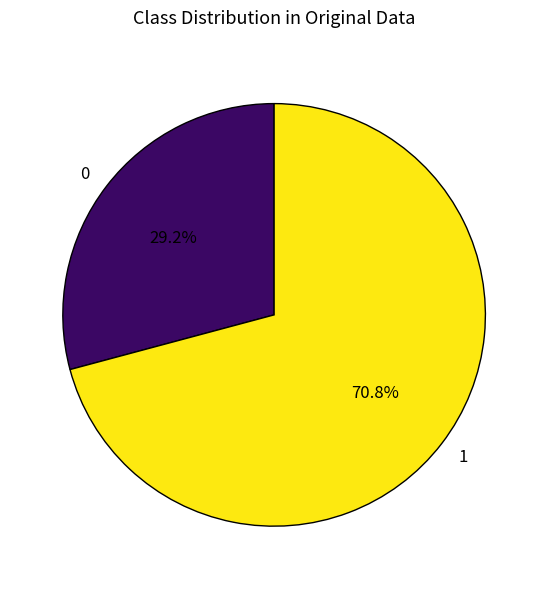

What is the ratio of the value at 0 to the value at 1?

0.4